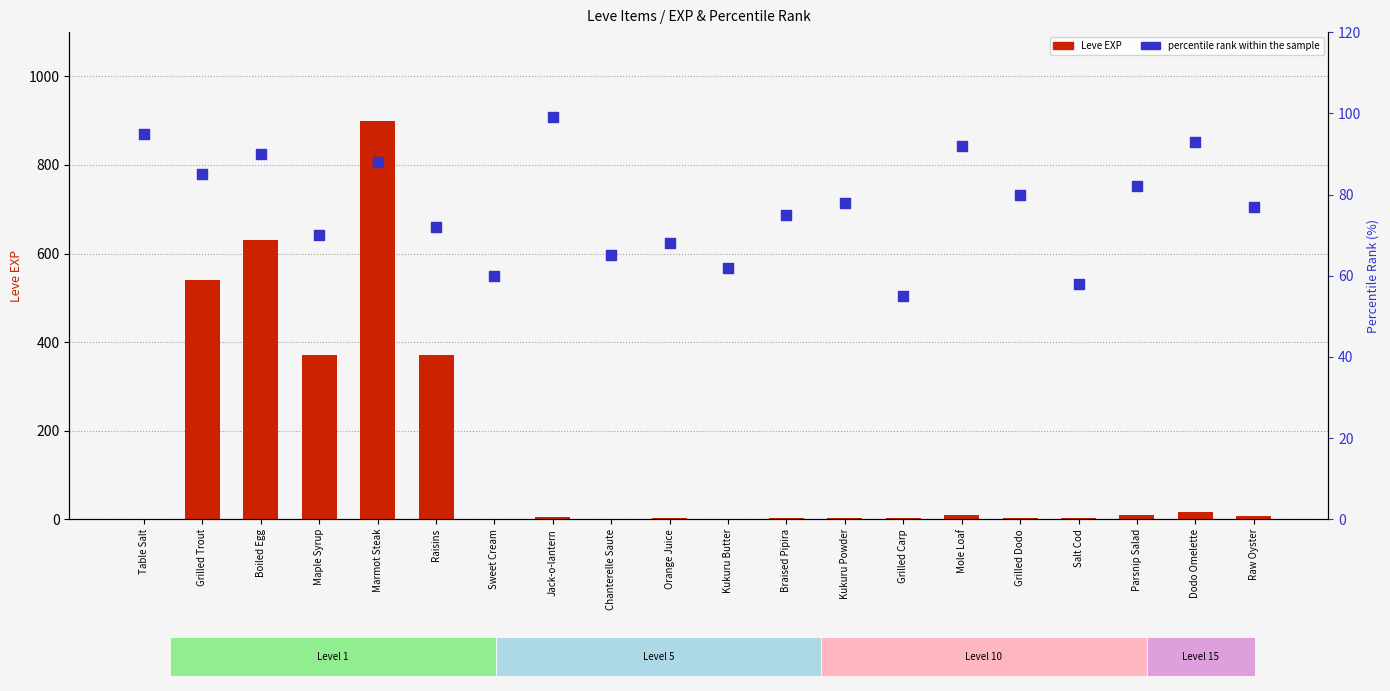

At how many categories does at least one series exceed 771?

1